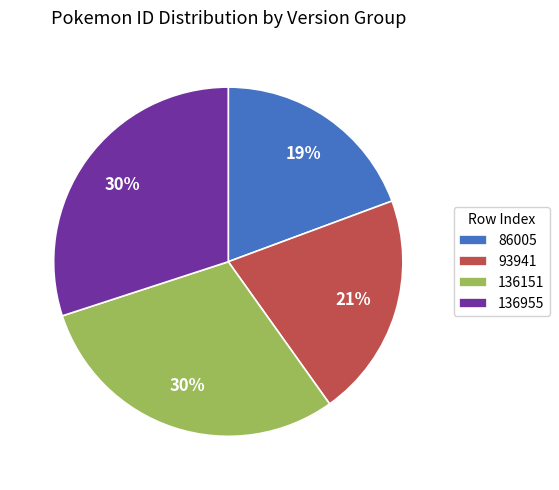

What percentage is the 136151 slice, to the nearest percent?

30%